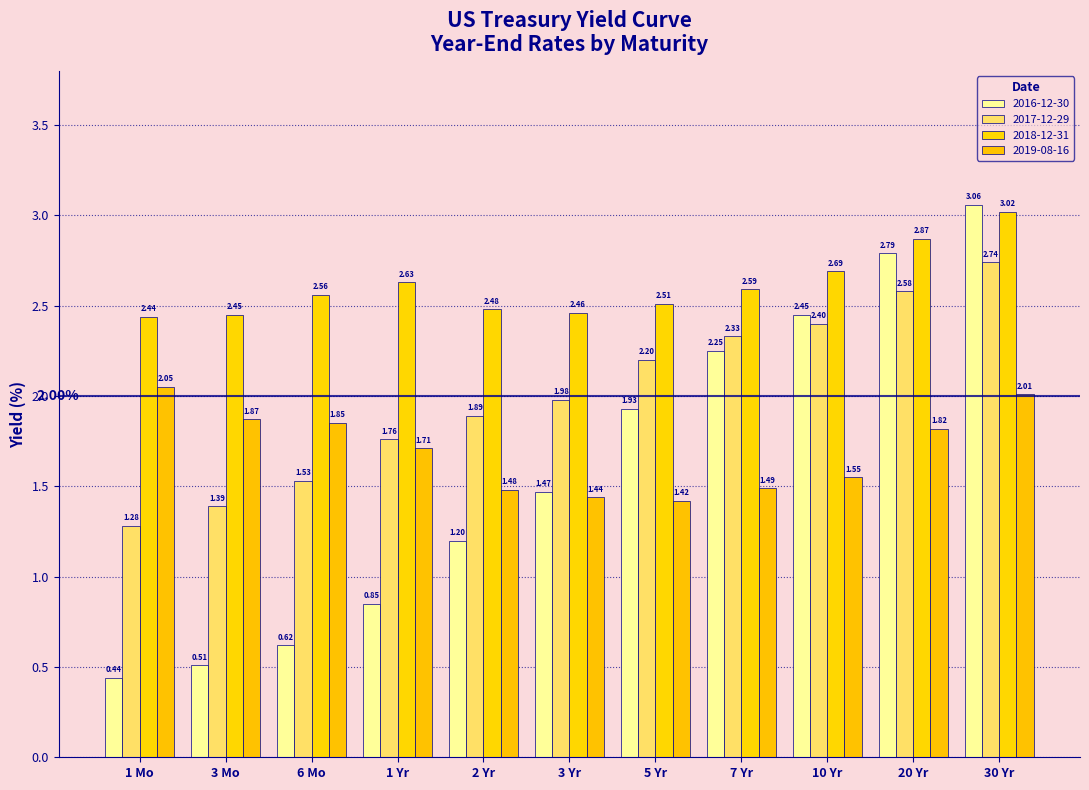

Reading right to left, list all the values displayed in this chart.

2016-12-30: 30 Yr=3.1	20 Yr=2.8	10 Yr=2.5	7 Yr=2.2	5 Yr=1.9	3 Yr=1.5	2 Yr=1.2	1 Yr=0.8	6 Mo=0.6	3 Mo=0.5	1 Mo=0.4
2017-12-29: 30 Yr=2.7	20 Yr=2.6	10 Yr=2.4	7 Yr=2.3	5 Yr=2.2	3 Yr=2.0	2 Yr=1.9	1 Yr=1.8	6 Mo=1.5	3 Mo=1.4	1 Mo=1.3
2018-12-31: 30 Yr=3.0	20 Yr=2.9	10 Yr=2.7	7 Yr=2.6	5 Yr=2.5	3 Yr=2.5	2 Yr=2.5	1 Yr=2.6	6 Mo=2.6	3 Mo=2.5	1 Mo=2.4
2019-08-16: 30 Yr=2.0	20 Yr=1.8	10 Yr=1.6	7 Yr=1.5	5 Yr=1.4	3 Yr=1.4	2 Yr=1.5	1 Yr=1.7	6 Mo=1.9	3 Mo=1.9	1 Mo=2.0